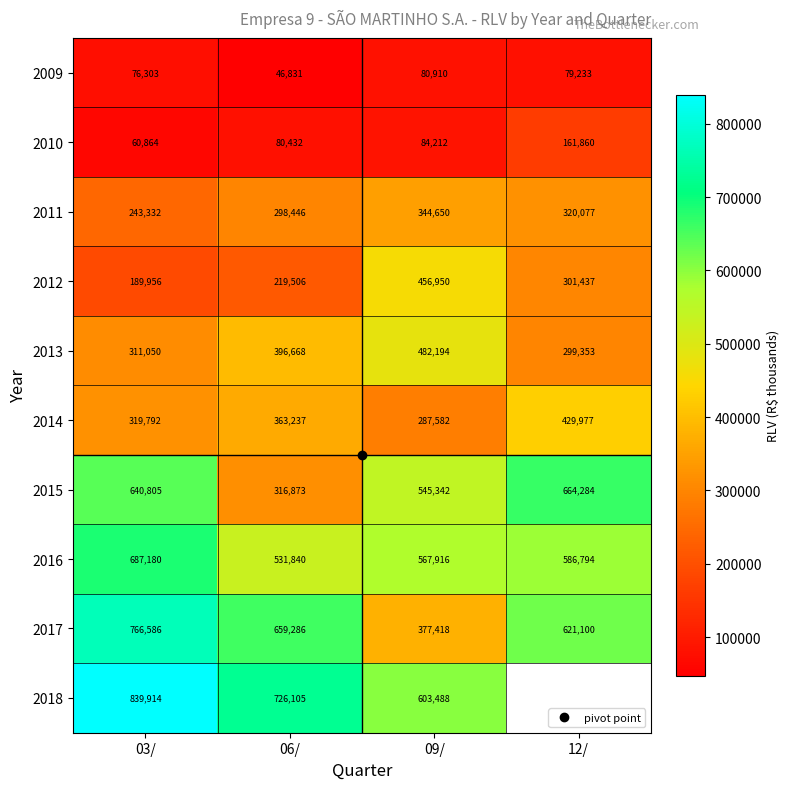

List the series in order of their peak value, lowest first.

2009, 2010, 2011, 2014, 2012, 2013, 2015, 2016, 2017, 2018